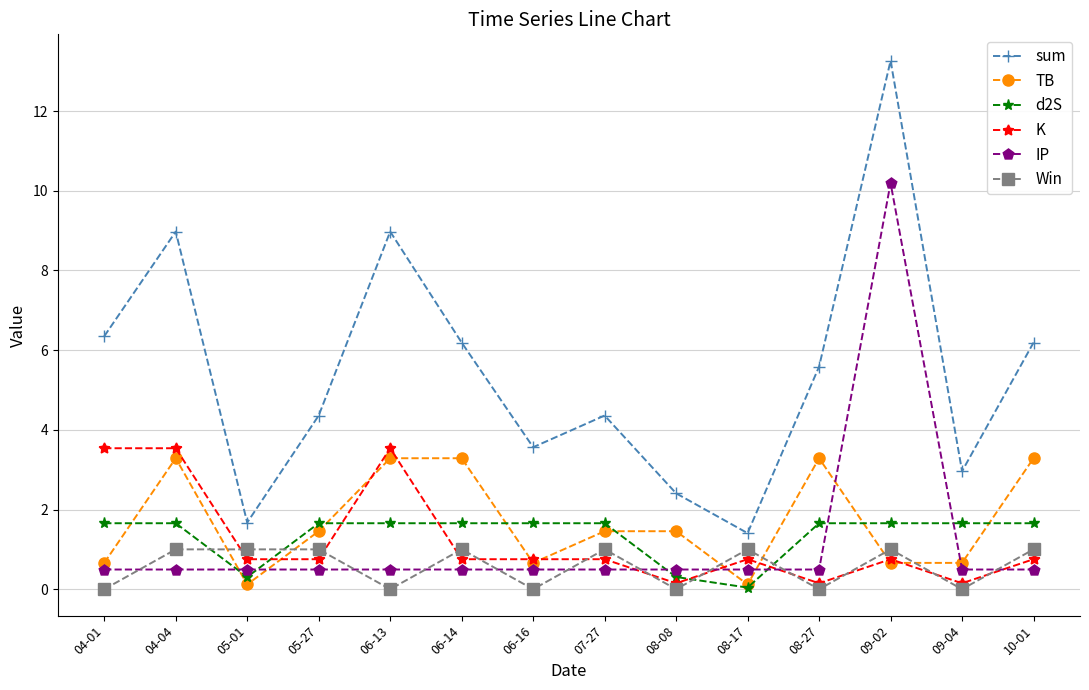

Rank the series by their maximum value, from highest to lowest.

sum, IP, K, TB, d2S, Win